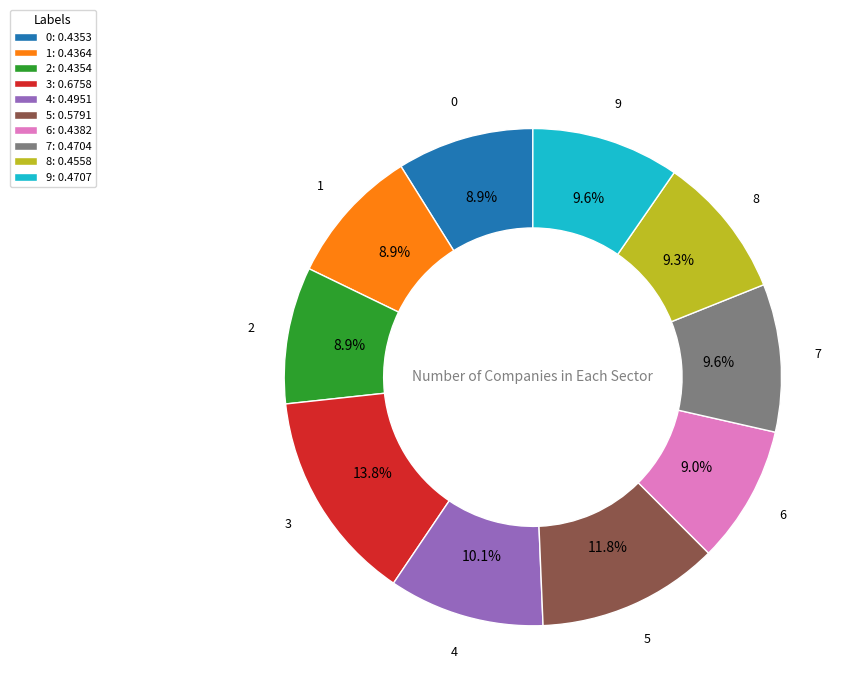

To the nearest percent, what percentage of the pie is 5?

12%